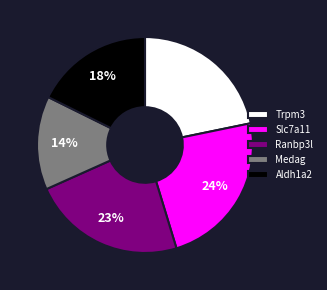

To the nearest percent, what is the difference between the Aldh1a2 and Medag slice percentages?

4%